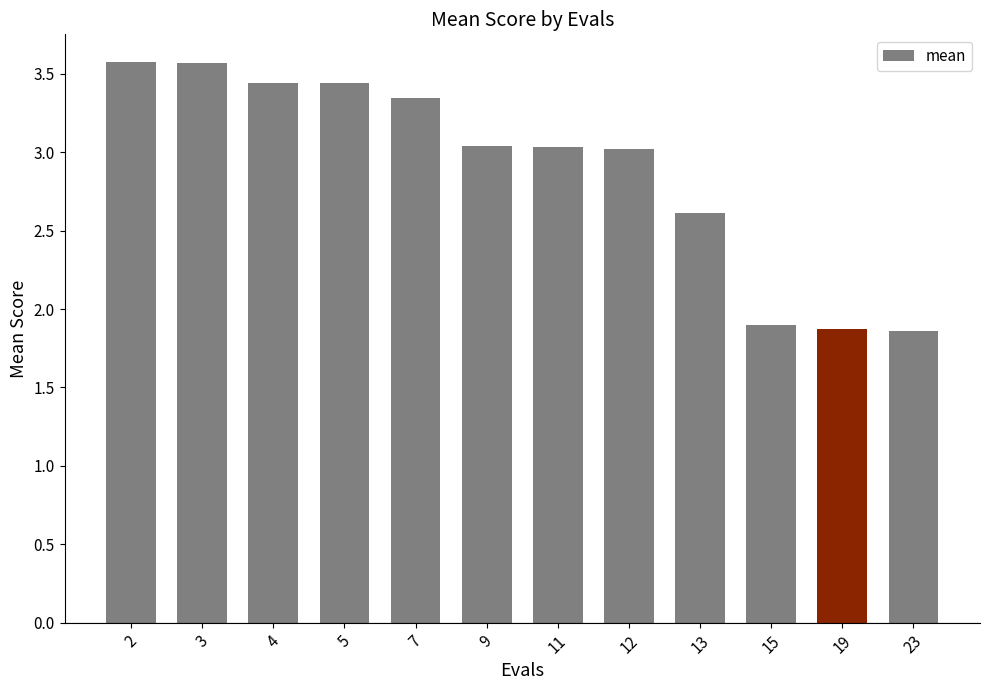

Is it true that the value at 23 is 2.4?

False